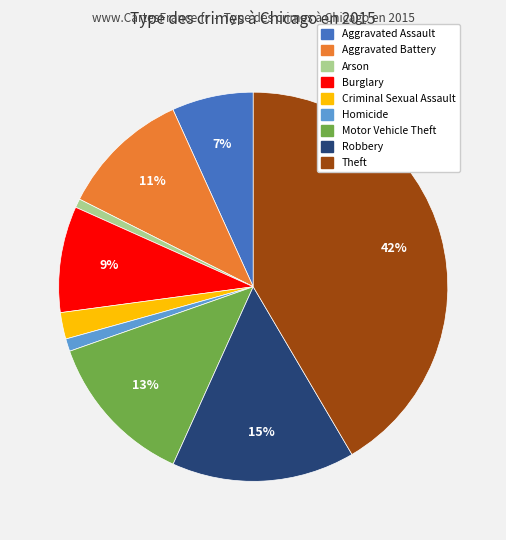

Does Criminal Sexual Assault represent more than half of the total?

No